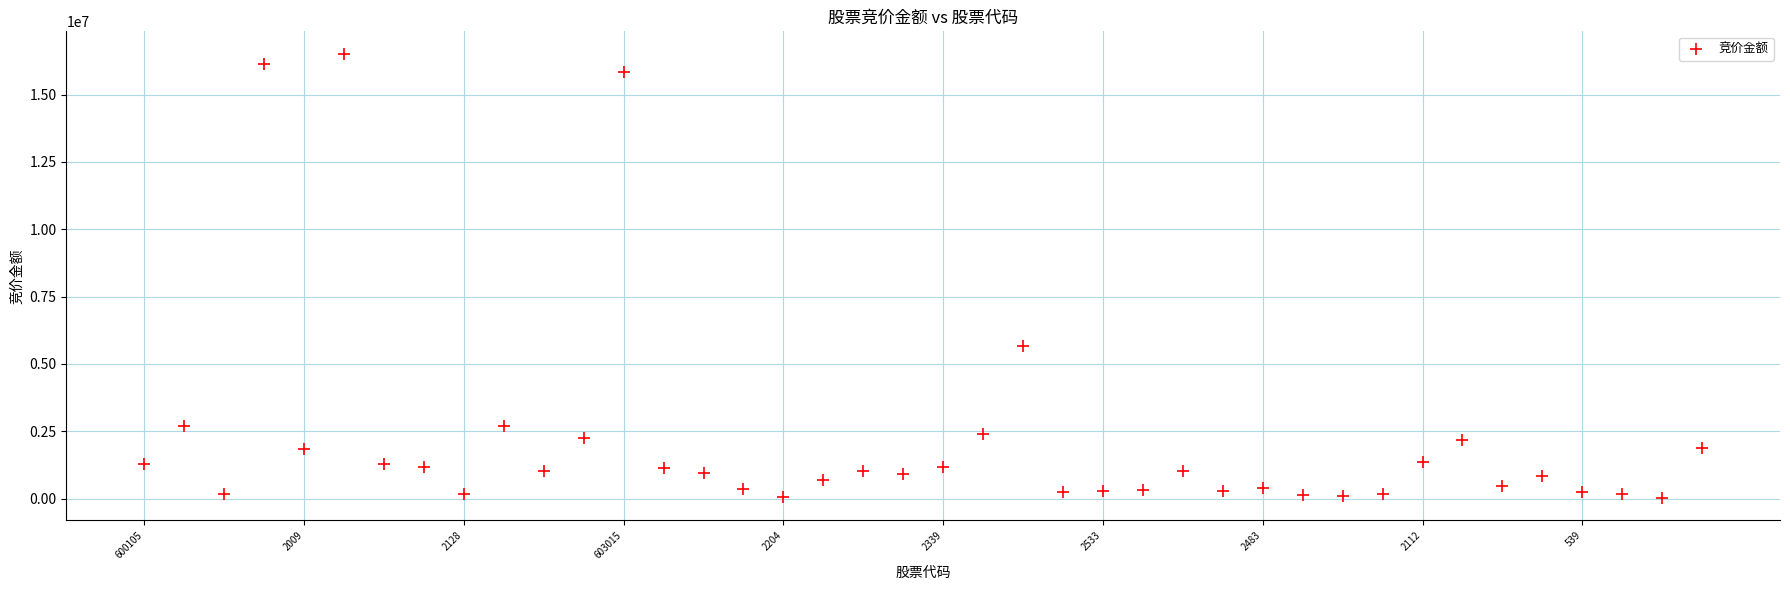

What Y value in the scatter plot is closest to 8269454?

5646352